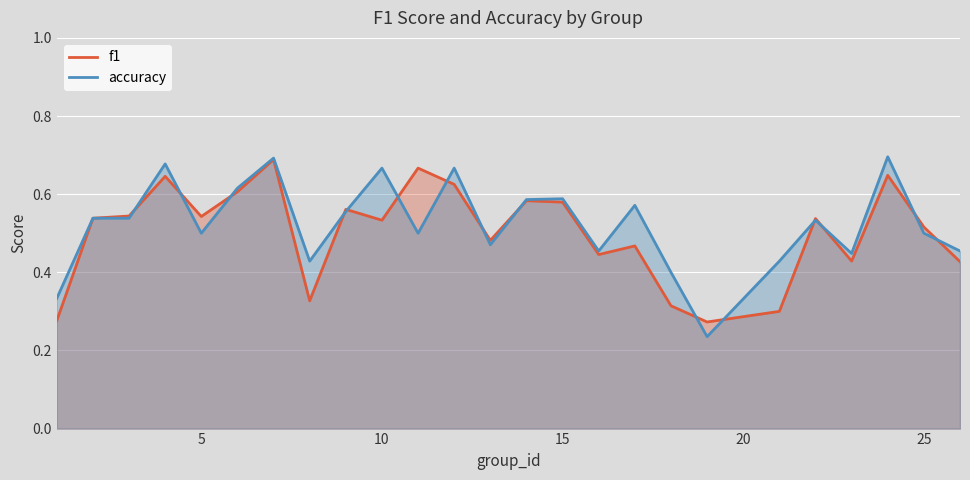

Where is the first local minimum for f1?

5